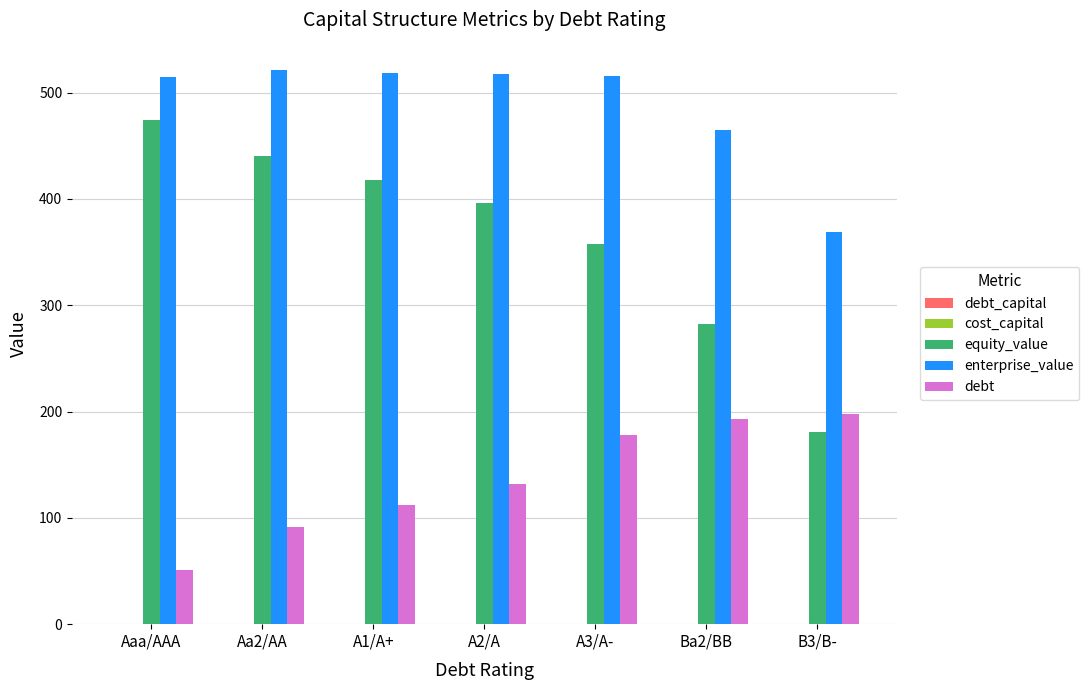

Which series has the largest total across all categories?

enterprise_value